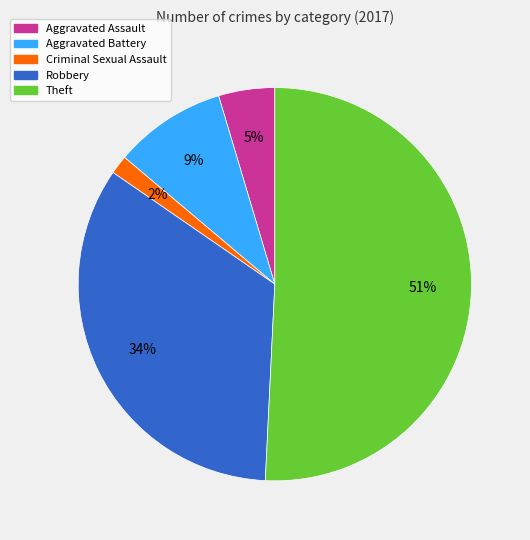

How many segments does this pie chart have?

5